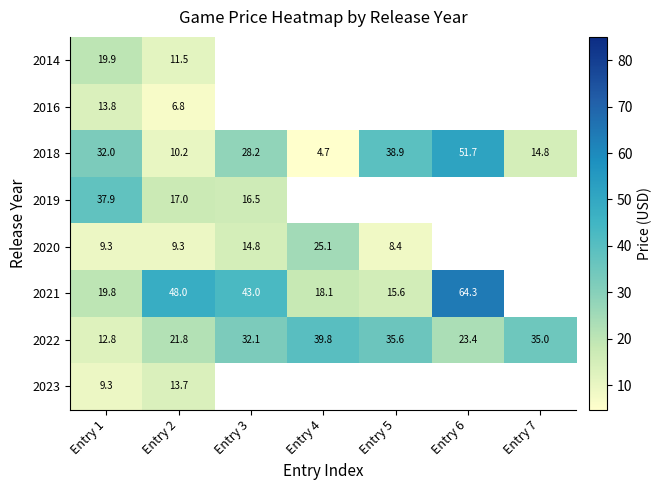

Is the value of 2014 at Entry 1 greater than the value of 2019 at Entry 2?

Yes